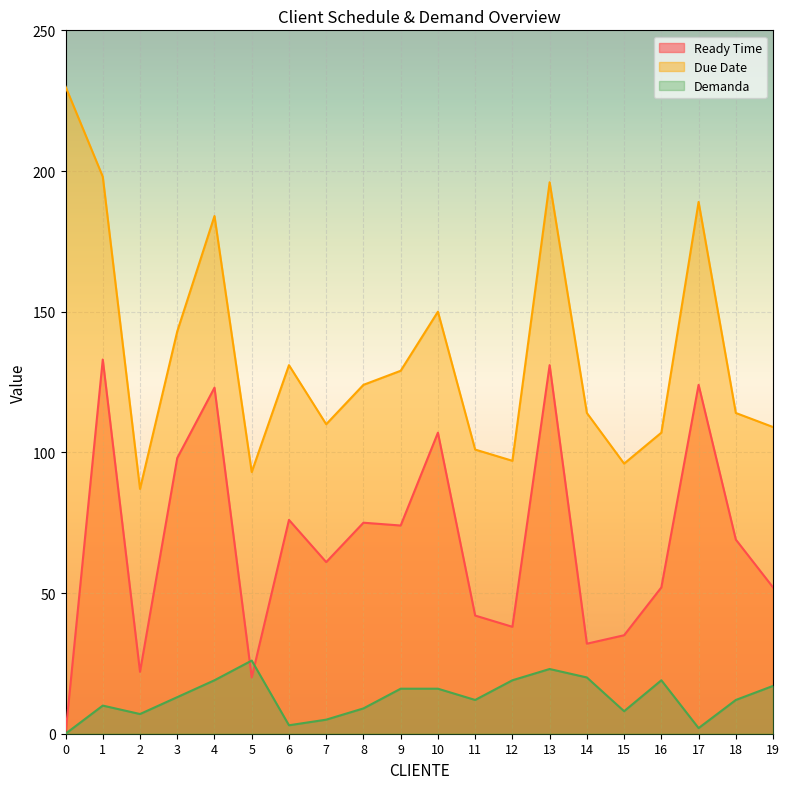

How many lines are shown in the chart?

3